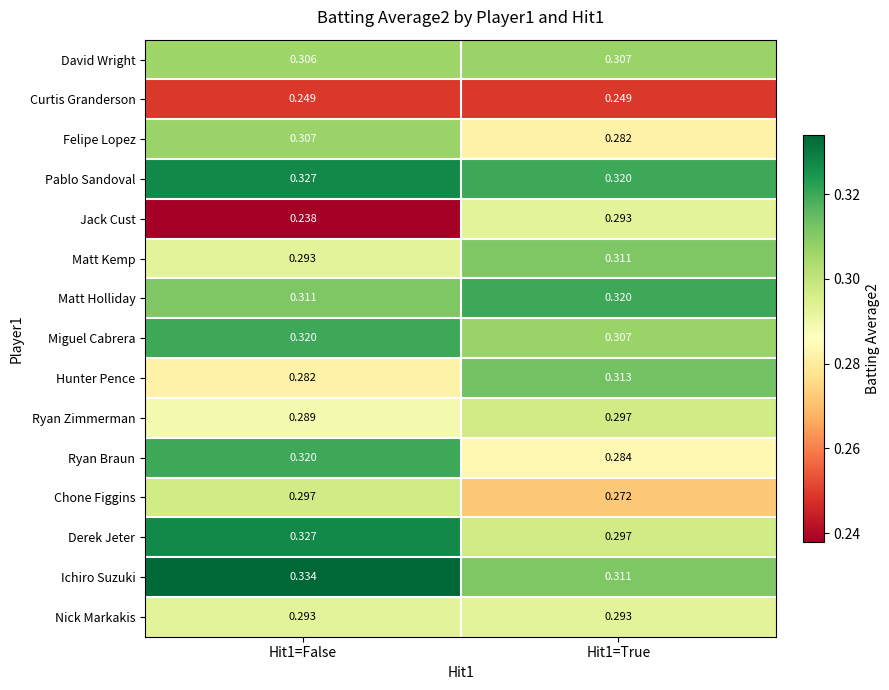

Is the value of Matt Holliday at Hit1=False greater than the value of Derek Jeter at Hit1=True?

Yes